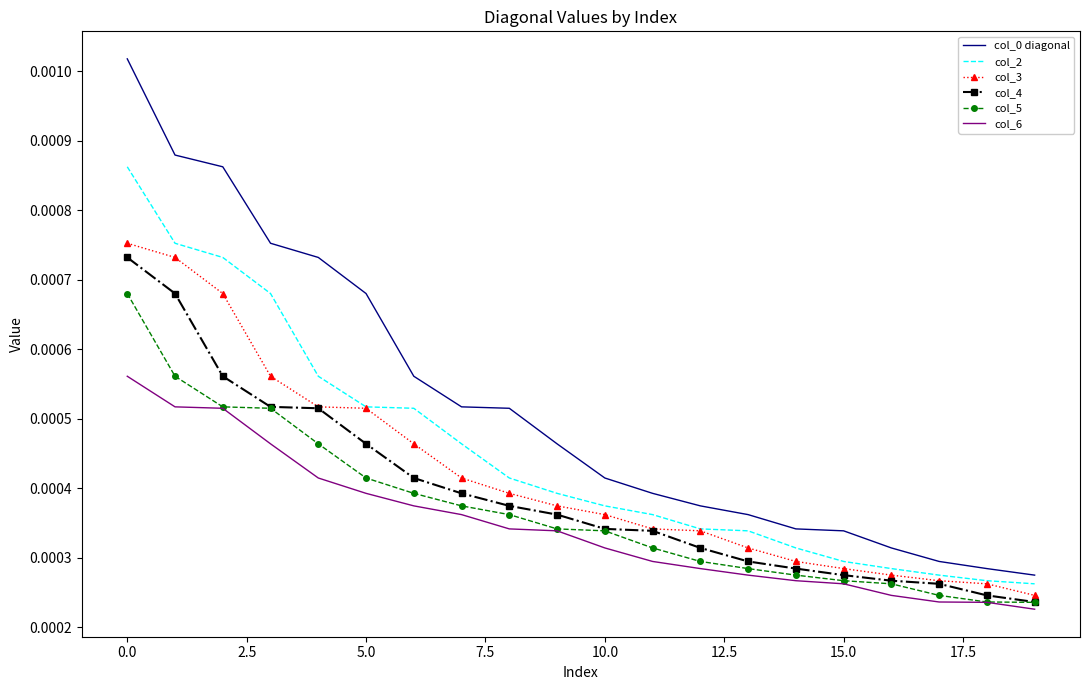

True or false: col_5 and col_2 cross at least once.

False